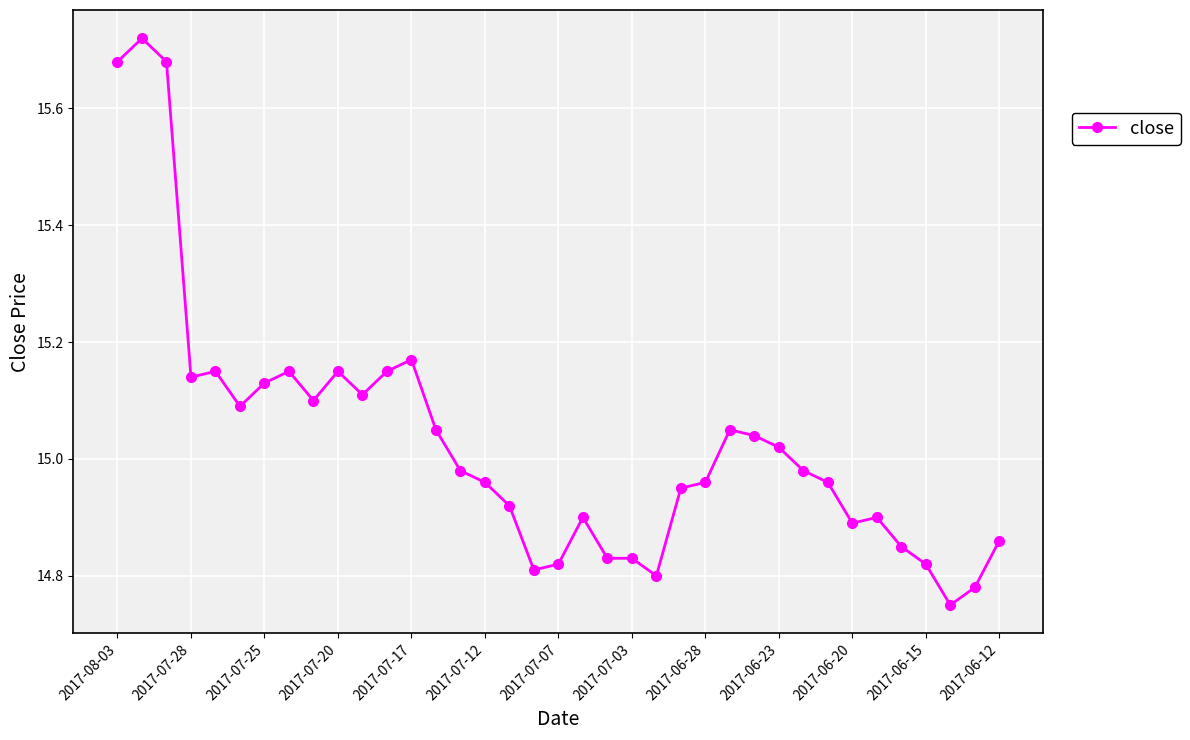

What is the difference between the second highest and second lowest values?

0.9